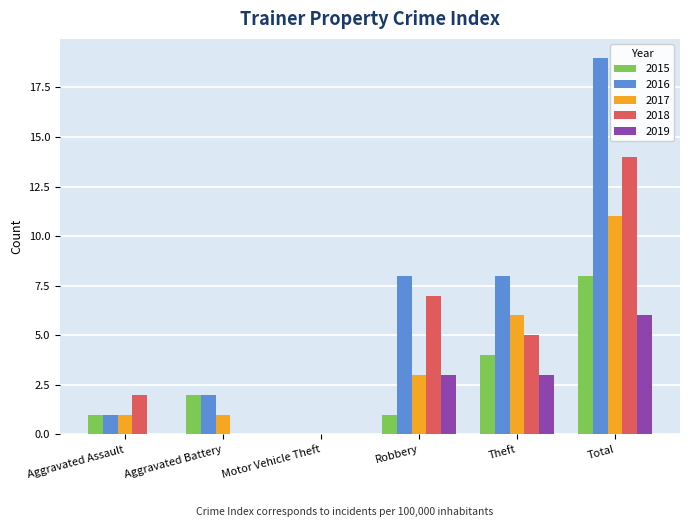

Between Aggravated Battery and Robbery, which series saw the biggest shift?

2018